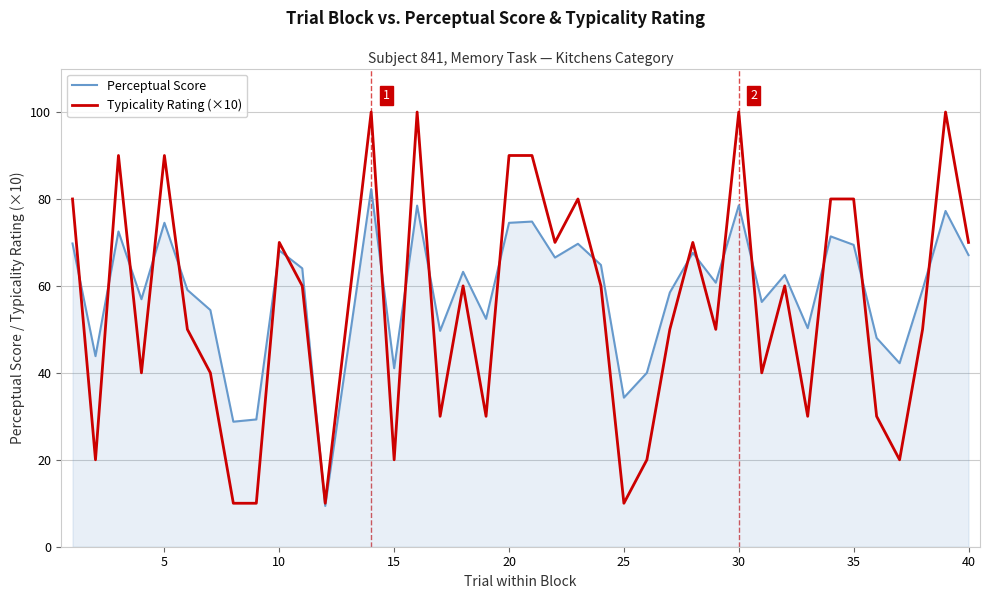

What is the difference between the second highest and second lowest values in the Typicality Rating (×10) series?

90.0